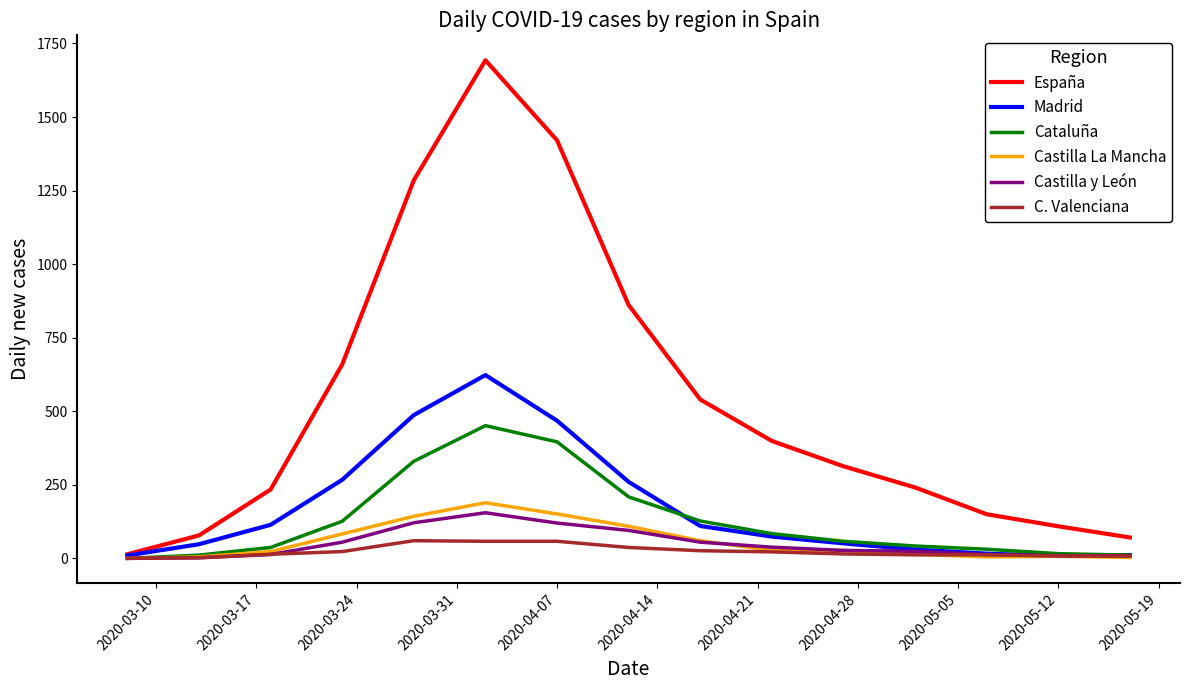

Which series has the largest range (max minus min)?

España